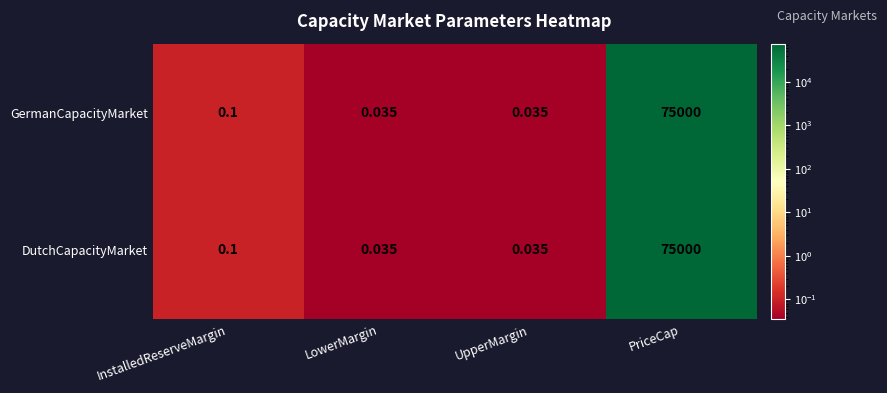

At which category is the sum across all series the highest?

PriceCap